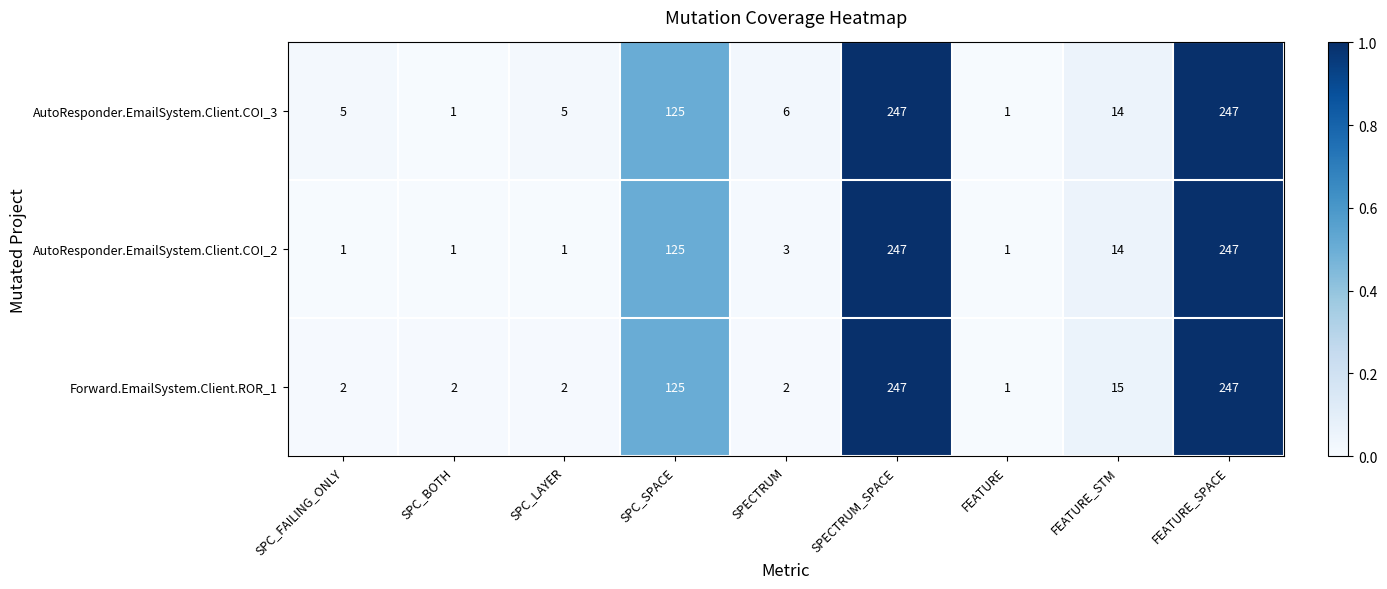

List the series in order of their overall mean, highest first.

AutoResponder.EmailSystem.Client.COI_3, Forward.EmailSystem.Client.ROR_1, AutoResponder.EmailSystem.Client.COI_2